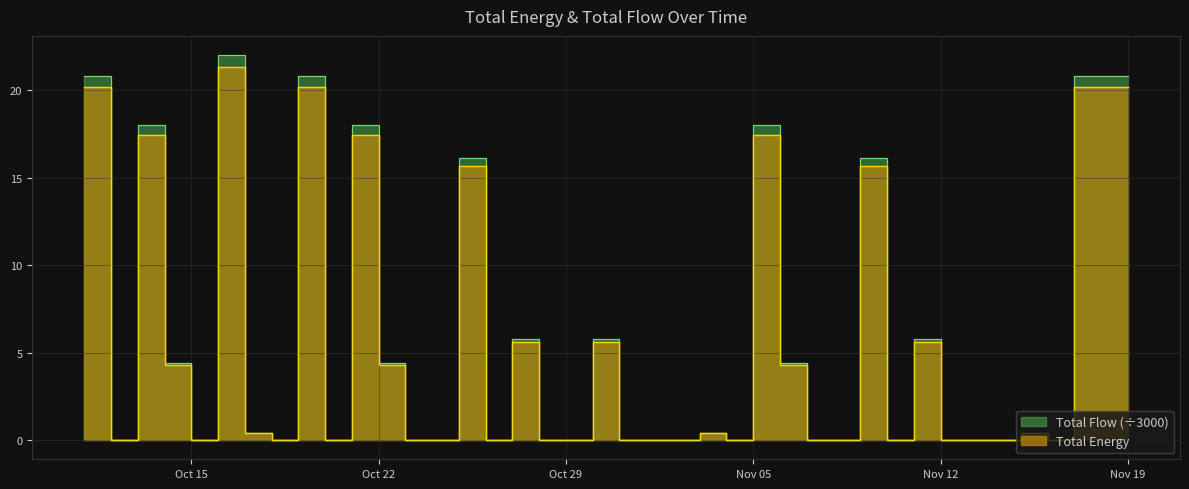

Which has a higher value, 2019-10-14 or 2019-10-27?

2019-10-14